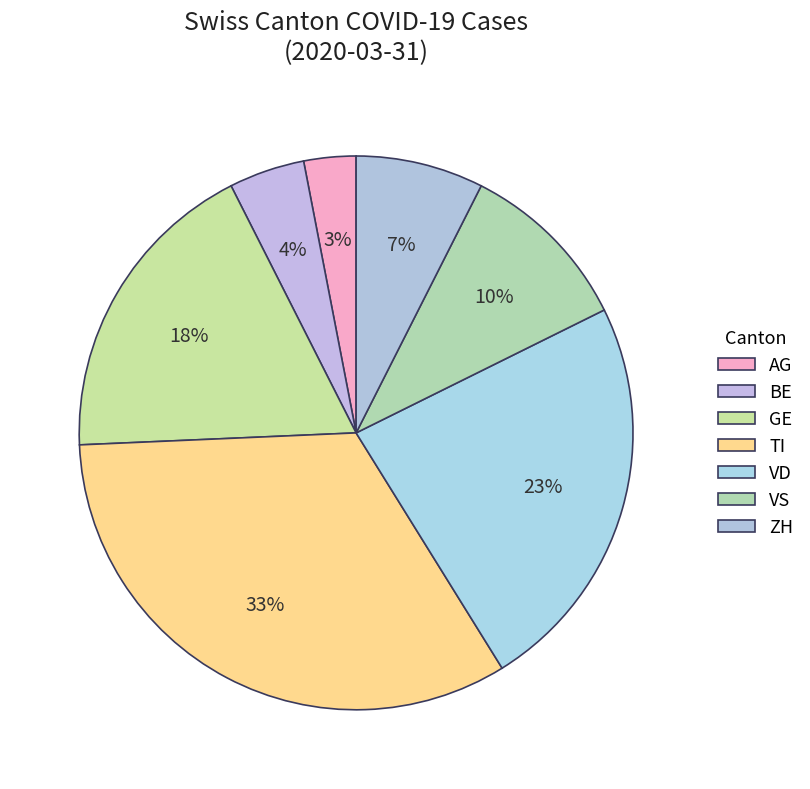

How many slices are in this pie chart?

7